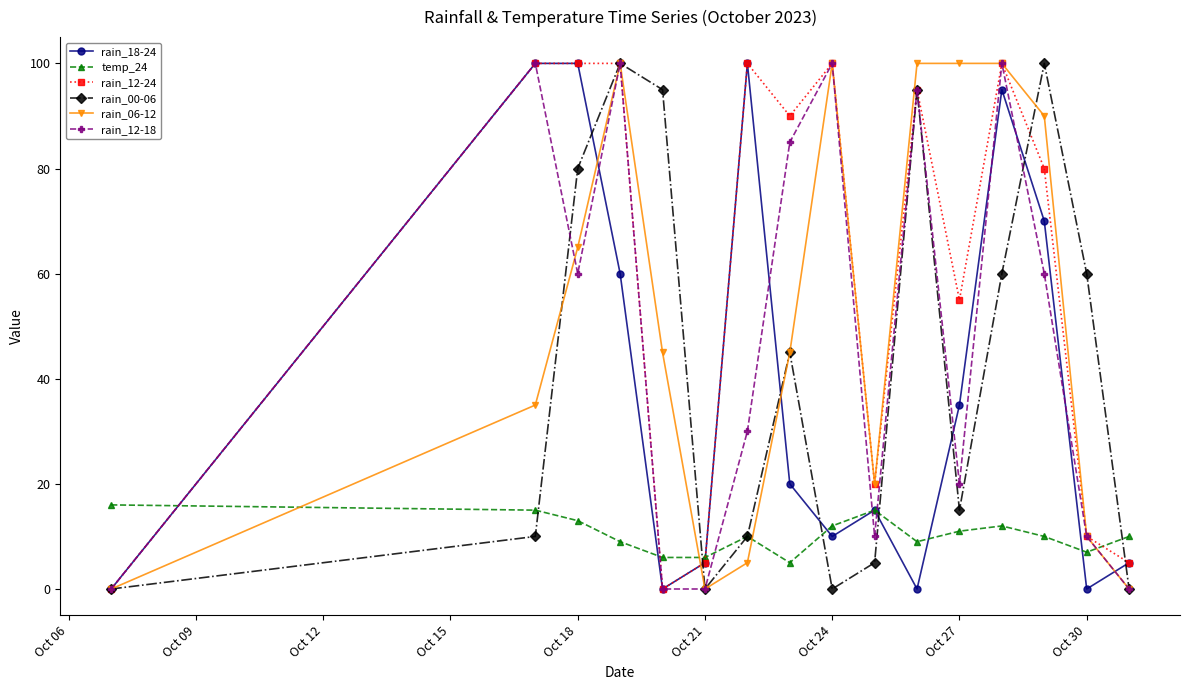

What is the maximum value shown in the chart?

100